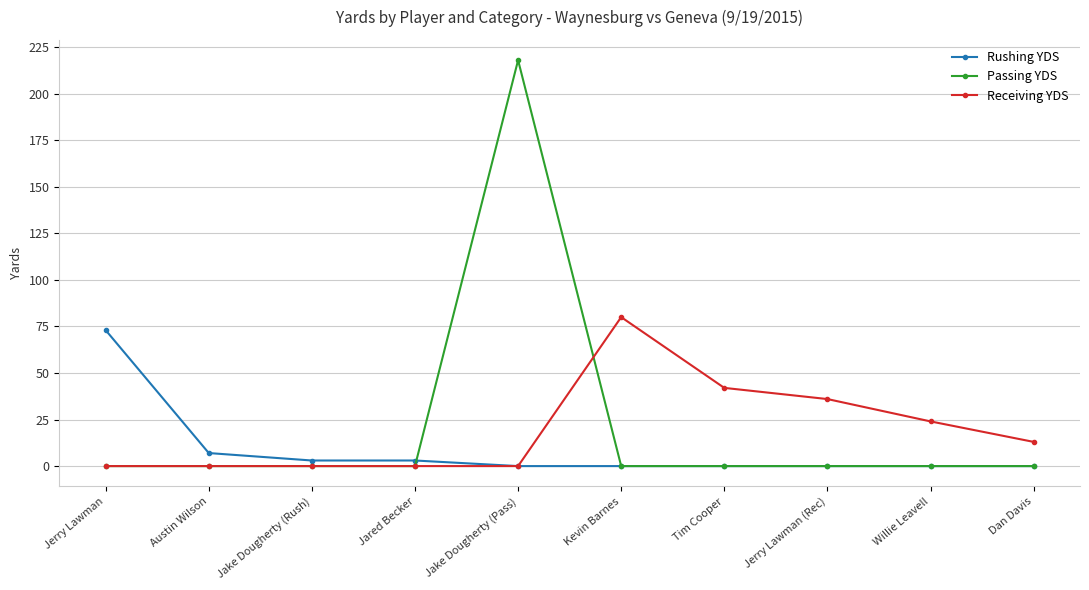

How many lines are shown in the chart?

3